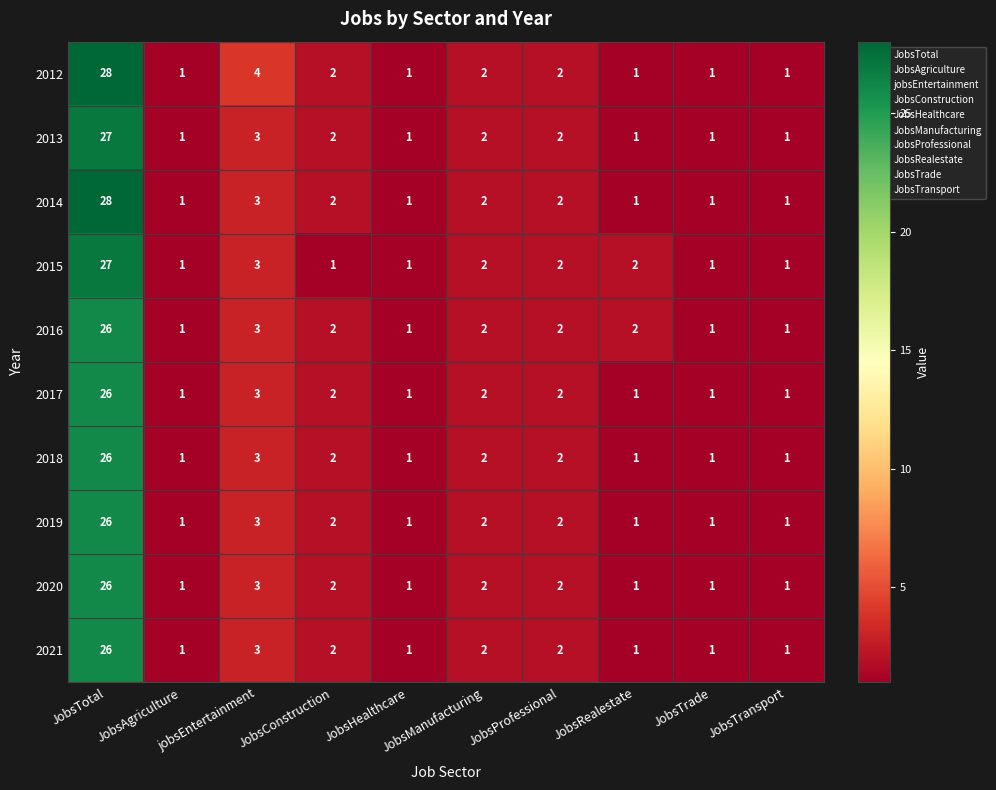

What is the sum of the 2019 values at JobsTrade and JobsTotal?

27